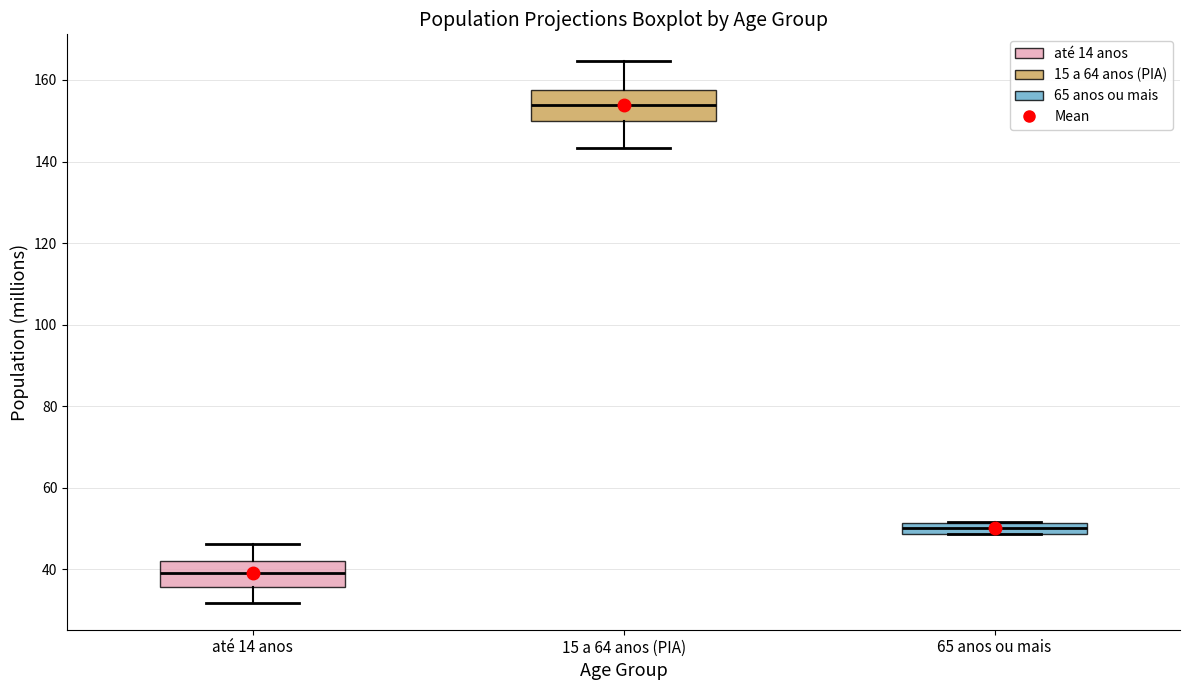

Where is the lower edge of the box for 65 anos ou mais on the y-axis? The values are not printed on the chart, so give them approximately, as read against the axis.

48